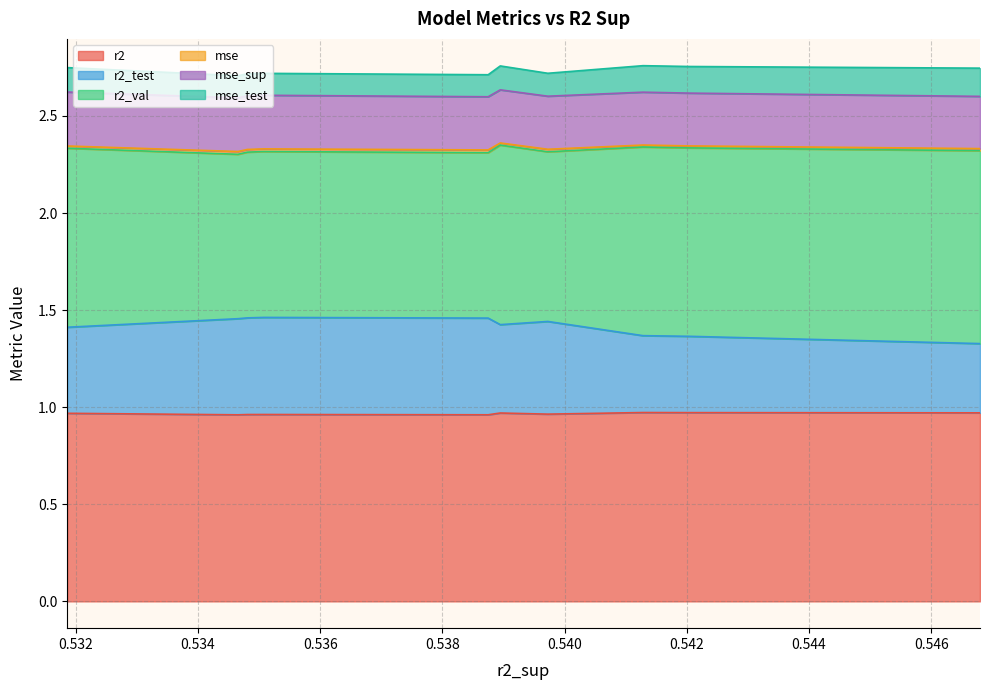

Which series has the largest total across all categories?

r2